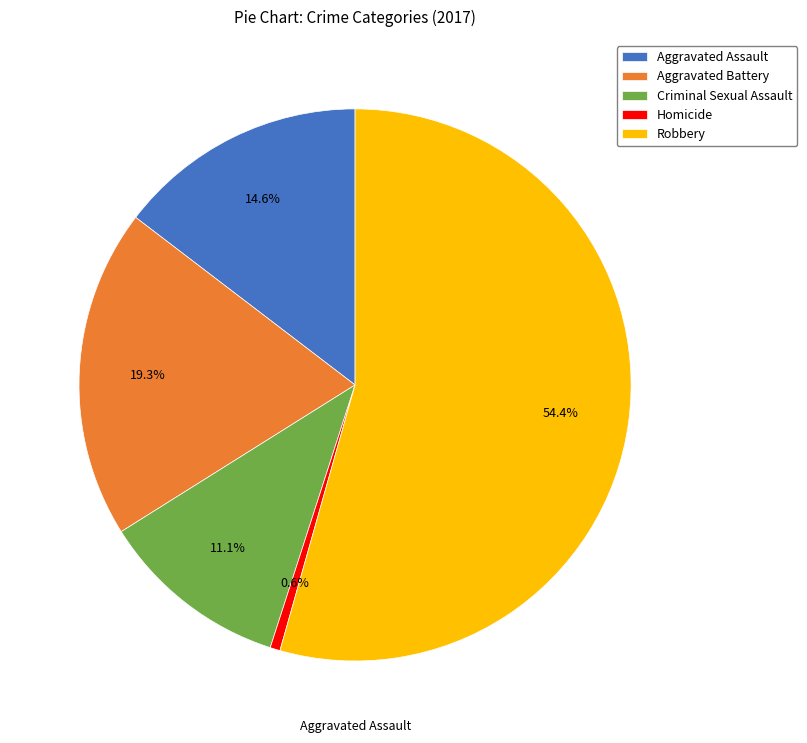

What is the ratio of the value at Criminal Sexual Assault to the value at Homicide?

19.0